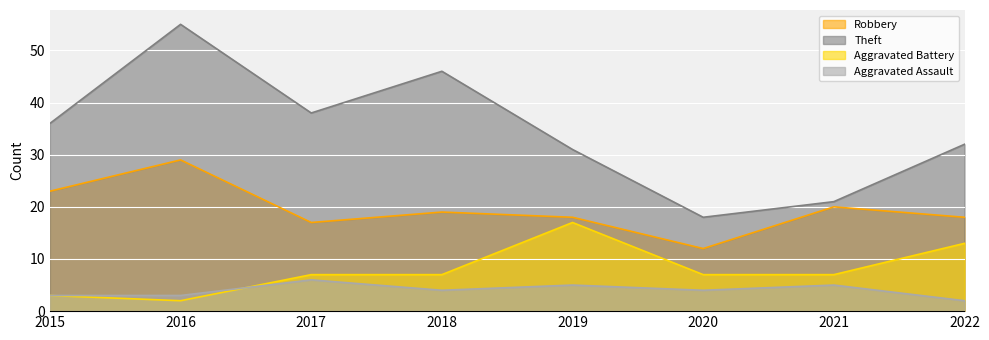

Read the Theft value at 2022, to the nearest 10.

30